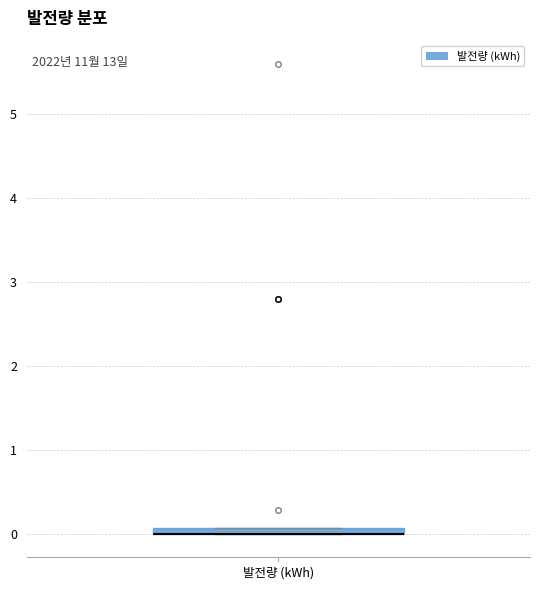

Where is the upper edge of the box for 발전량 (kWh) on the y-axis? The values are not printed on the chart, so give them approximately, as read against the axis.

0.1